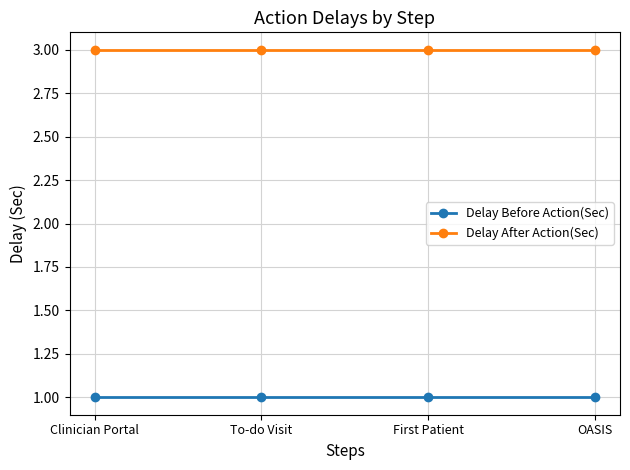

Reading left to right, what are all the values shown in this chart?

Delay Before Action(Sec): Clinician Portal=1	To-do Visit=1	First Patient=1	OASIS=1
Delay After Action(Sec): Clinician Portal=3	To-do Visit=3	First Patient=3	OASIS=3